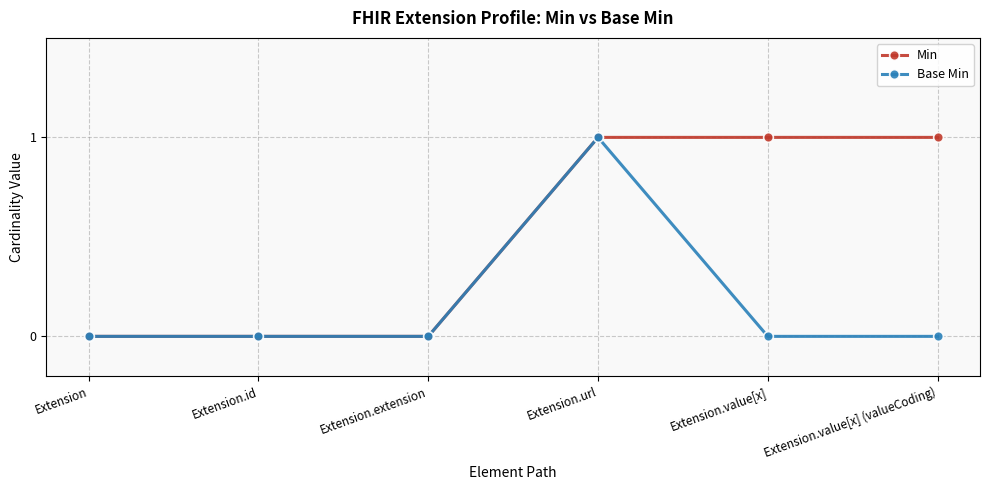

At which category is the sum across all series the highest?

Extension.url